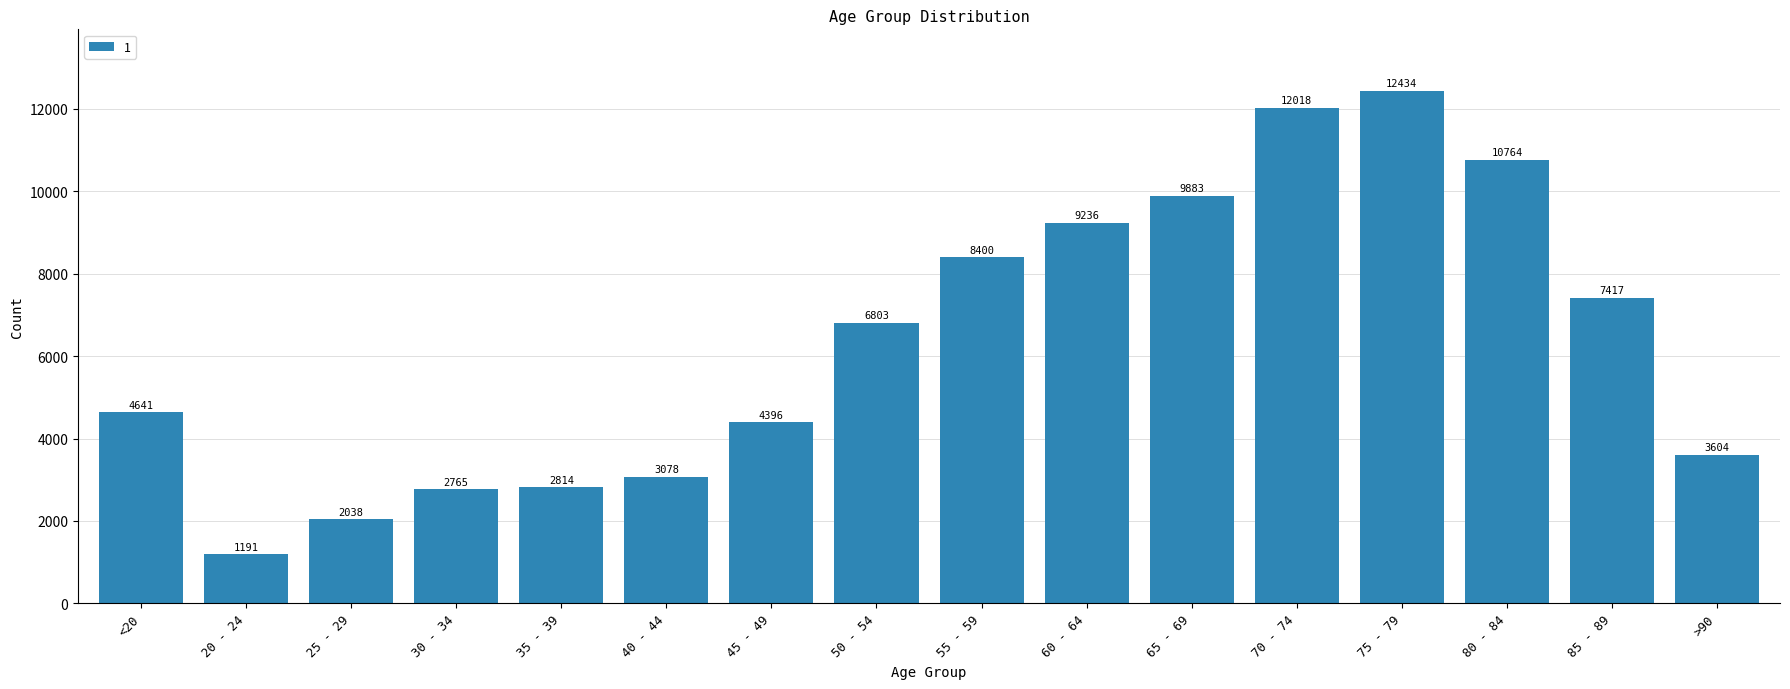

Reading left to right, extract all data points from this chart.

4641	1191	2038	2765	2814	3078	4396	6803	8400	9236	9883	12018	12434	10764	7417	3604